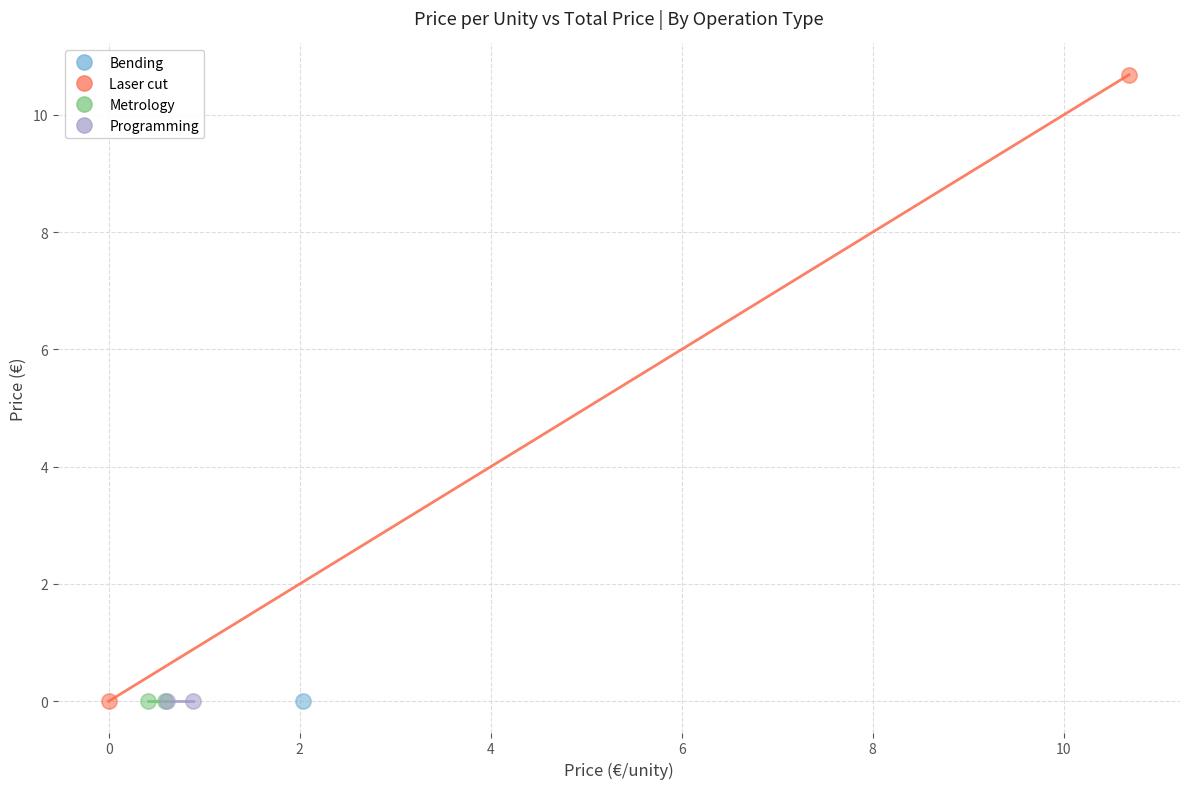

What are all the series names shown in the legend?

Bending, Laser cut, Metrology, Programming